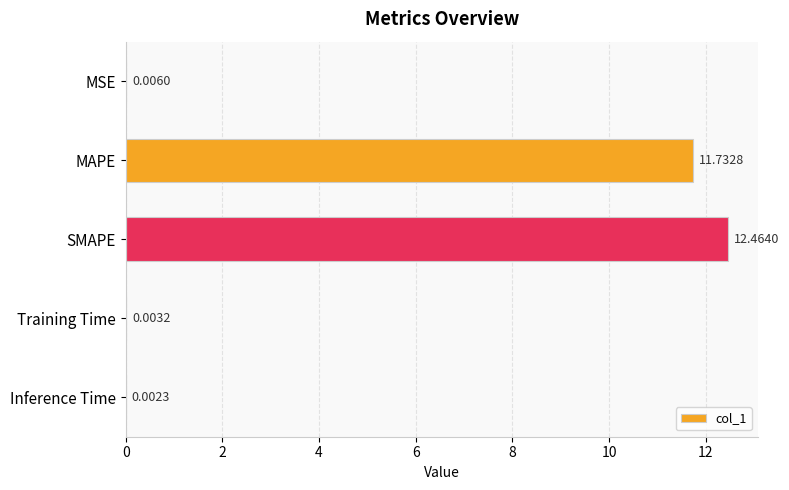

Where is the data nearest to the value 6?

MAPE